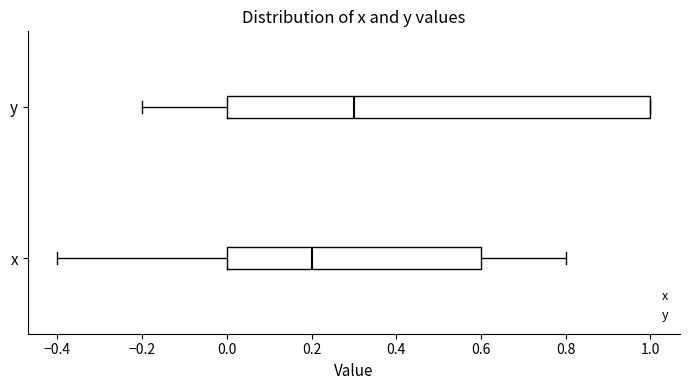

Reading bottom to top, transcribe this box plot: for each box, give where its median line is, the range the box spans, and where its two whiskers end, as read against the x-axis. The values are not printed on the chart, so give them approximately, as read against the axis.

x: median 0.2, box 0.0 to 0.6, whiskers -0.4 to 0.8
y: median 0.3, box 0.0 to 1.0, whiskers -0.2 to 1.0